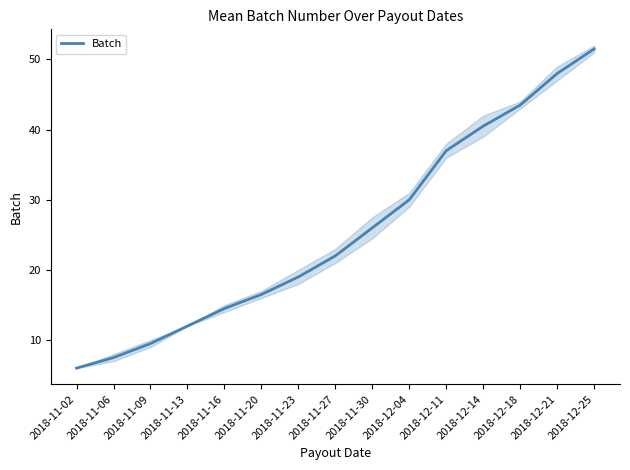

What is the change in value from 2018-11-13 to 2018-11-16?

+2.5